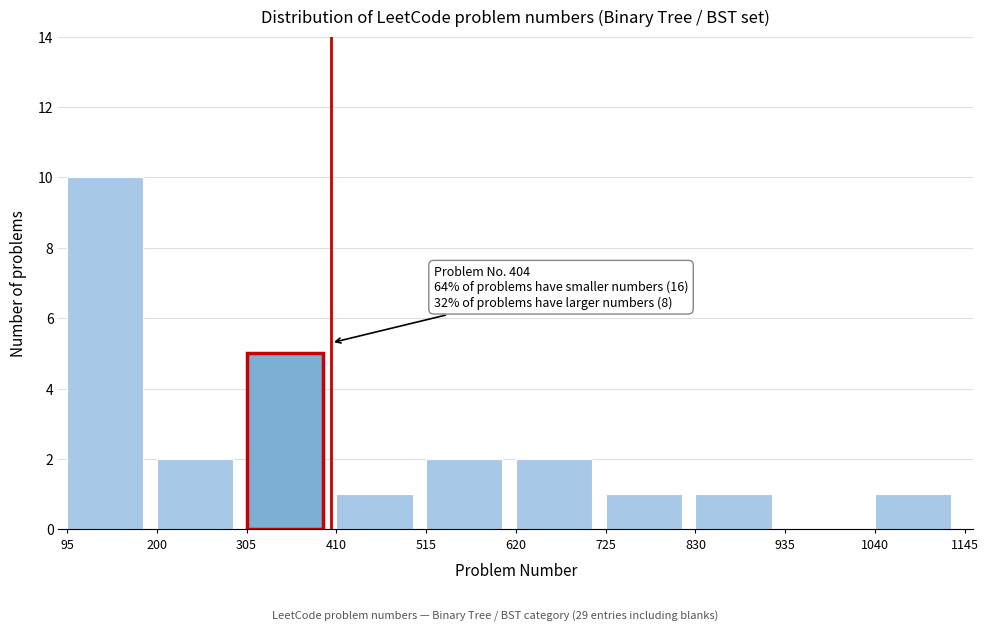

Over which range of the x-axis is the bar tallest?

95 to 200